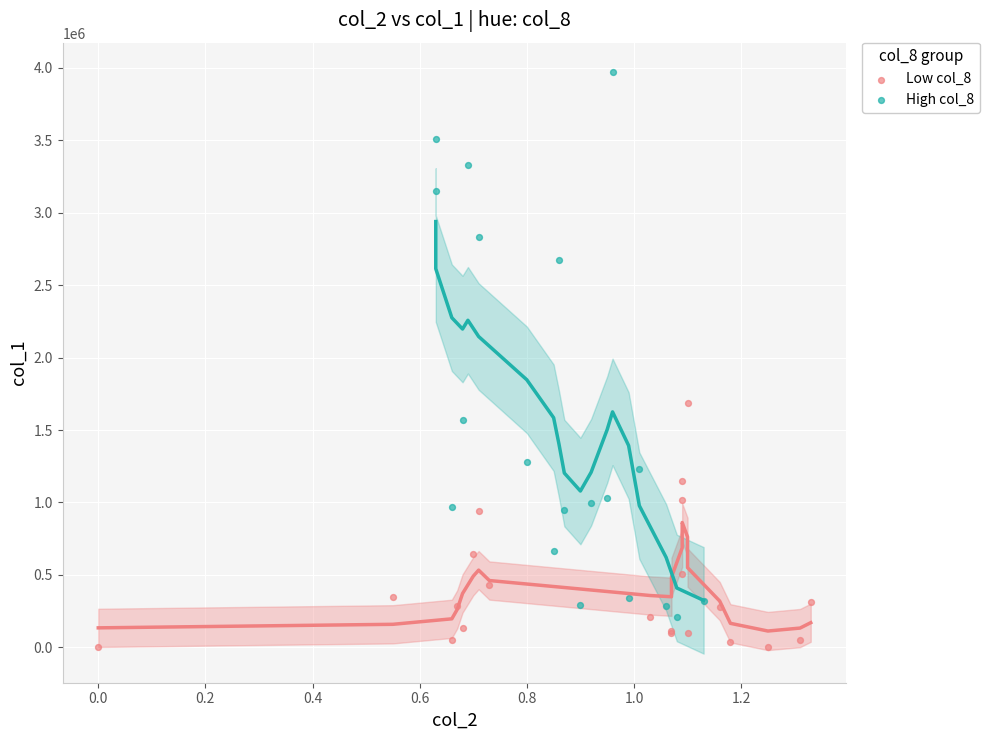

Which series reaches the minimum Y coordinate?

Low col_8